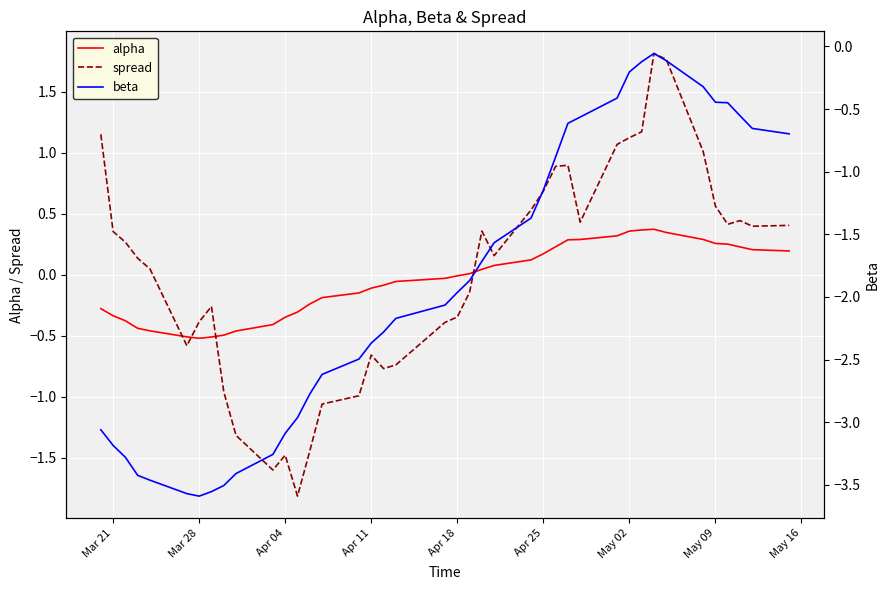

Reading left to right, extract all data points from this chart.

alpha: -0.3	-0.3	-0.4	-0.4	-0.5	-0.5	-0.5	-0.5	-0.5	-0.5	-0.4	-0.3	-0.3	-0.2	-0.2	-0.1	-0.1	-0.1	-0.1	-0.0	-0.0	0.0	0.0	0.1	0.1	0.2	0.2	0.3	0.3	0.3	0.4	0.4	0.4	0.3	0.3	0.3	0.3	0.2	0.2	0.2
spread: 1.2	0.4	0.3	0.1	0.0	-0.6	-0.4	-0.3	-1.0	-1.3	-1.6	-1.5	-1.8	-1.4	-1.1	-1.0	-0.7	-0.8	-0.7	-0.4	-0.3	-0.1	0.4	0.2	0.5	0.7	0.9	0.9	0.4	1.1	1.1	1.2	1.8	1.8	1.0	0.6	0.4	0.4	0.4	0.4
beta: -3.1	-3.2	-3.3	-3.4	-3.5	-3.6	-3.6	-3.6	-3.5	-3.4	-3.3	-3.1	-3.0	-2.8	-2.6	-2.5	-2.4	-2.3	-2.2	-2.1	-2.0	-1.9	-1.7	-1.6	-1.4	-1.1	-0.9	-0.6	-0.6	-0.4	-0.2	-0.1	-0.1	-0.1	-0.3	-0.4	-0.5	-0.6	-0.7	-0.7